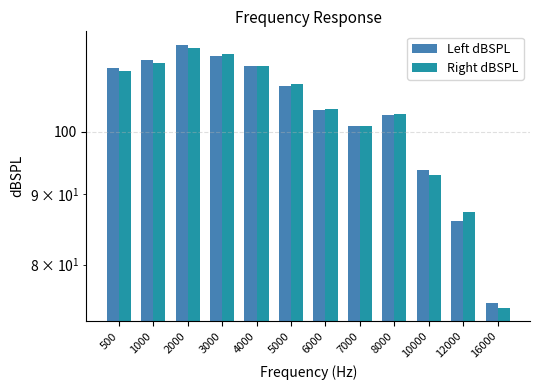

List the labels in order of Left dBSPL value, smallest first.

16000, 12000, 10000, 7000, 8000, 6000, 5000, 500, 4000, 1000, 3000, 2000